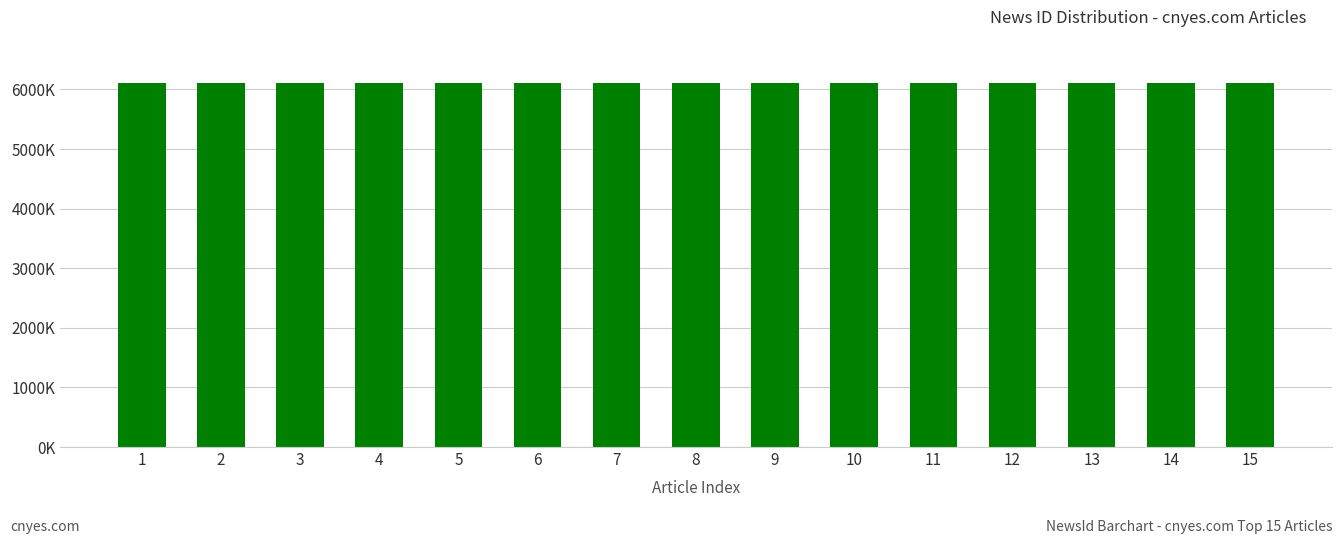

Reading left to right, extract all data points from this chart.

1=6102160	2=6102026	3=6102157	4=6102070	5=6102004	6=6102008	7=6101996	8=6102030	9=6102116	10=6101993	11=6101582	12=6101744	13=6101963	14=6101944	15=6101420